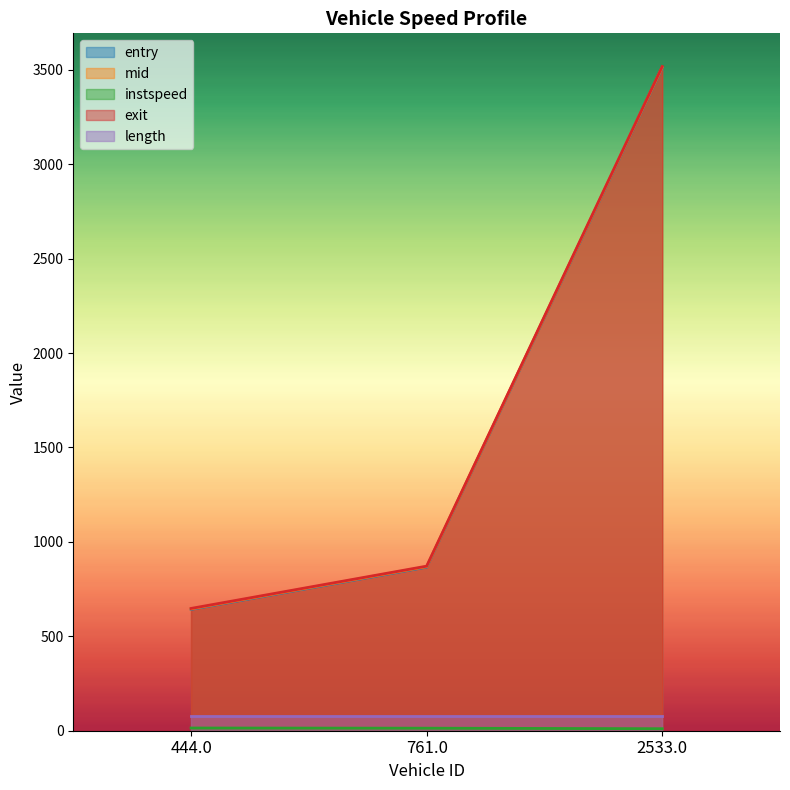

At which category is the sum across all series the highest?

2533.0